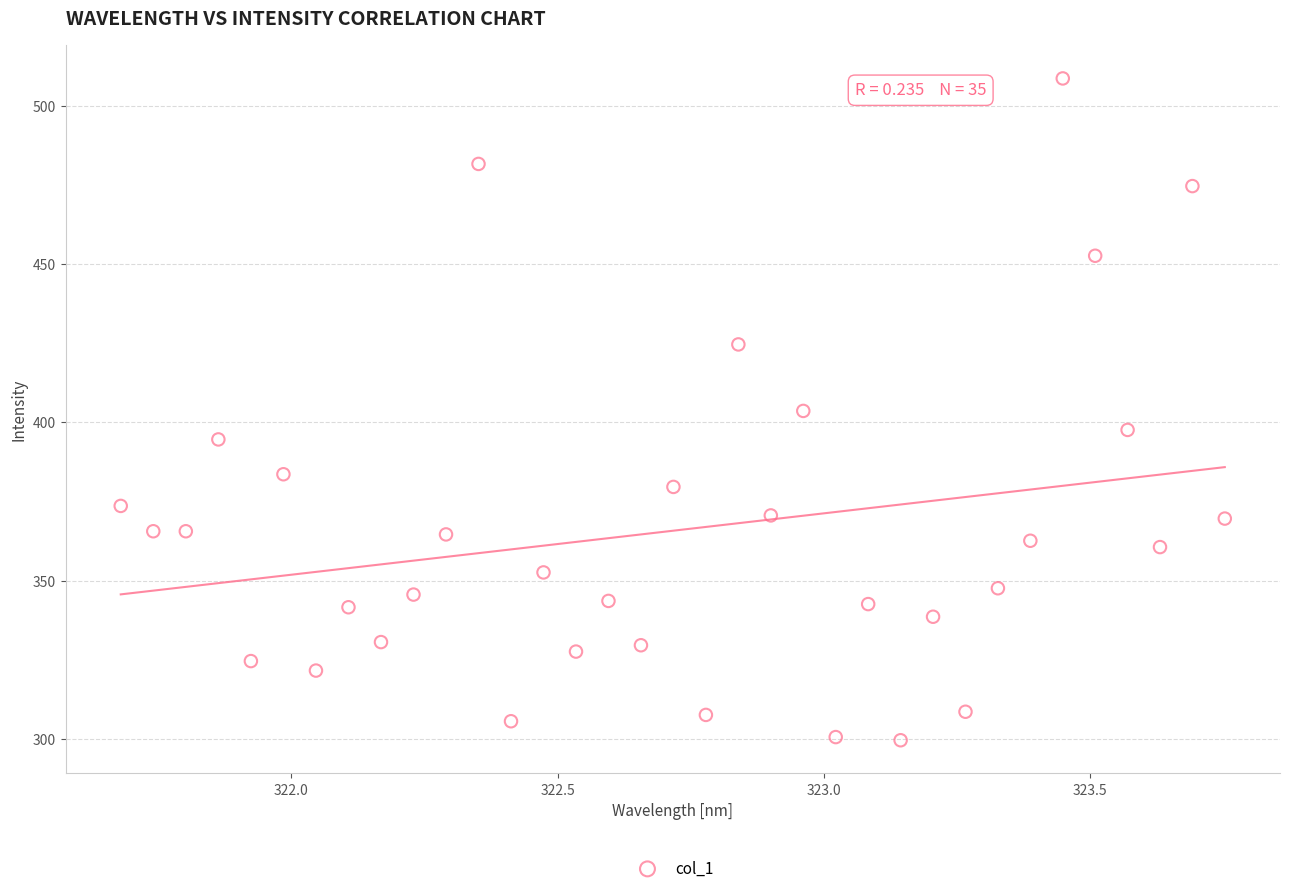

What is the range of X values (max minus min)?

2.1